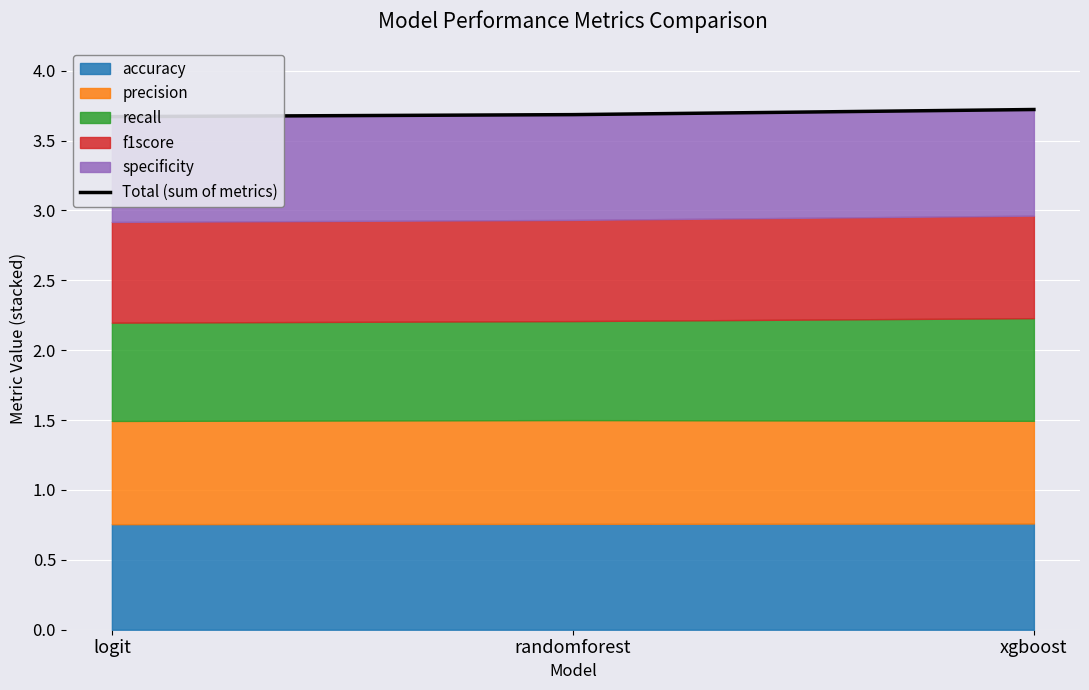

What is the greatest value displayed?

3.7